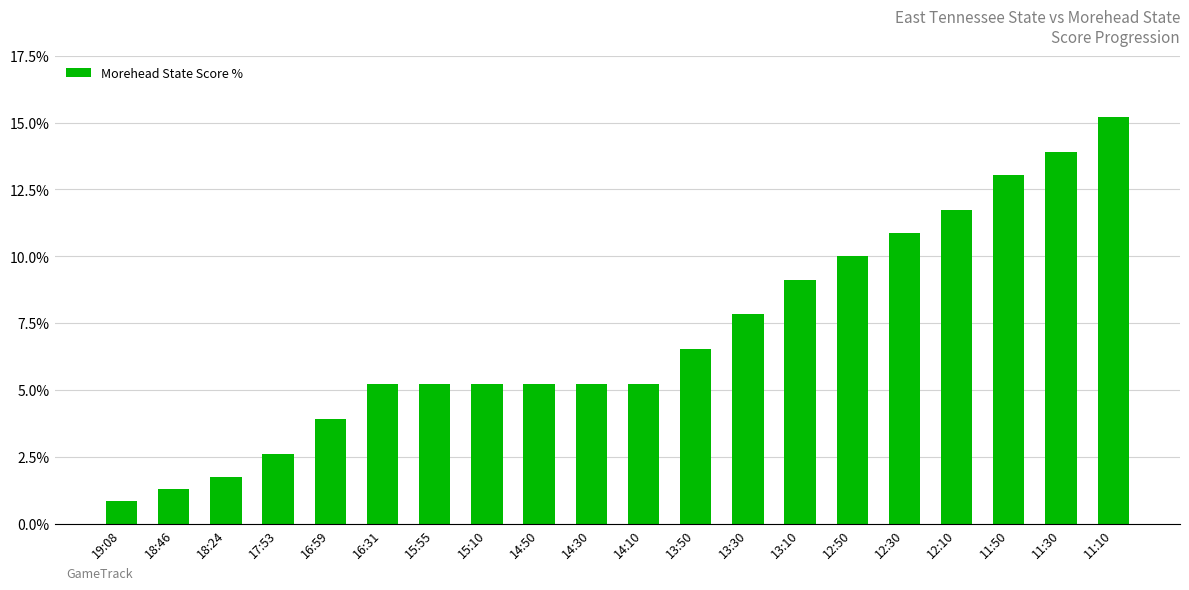

What is the greatest value displayed?

15.2